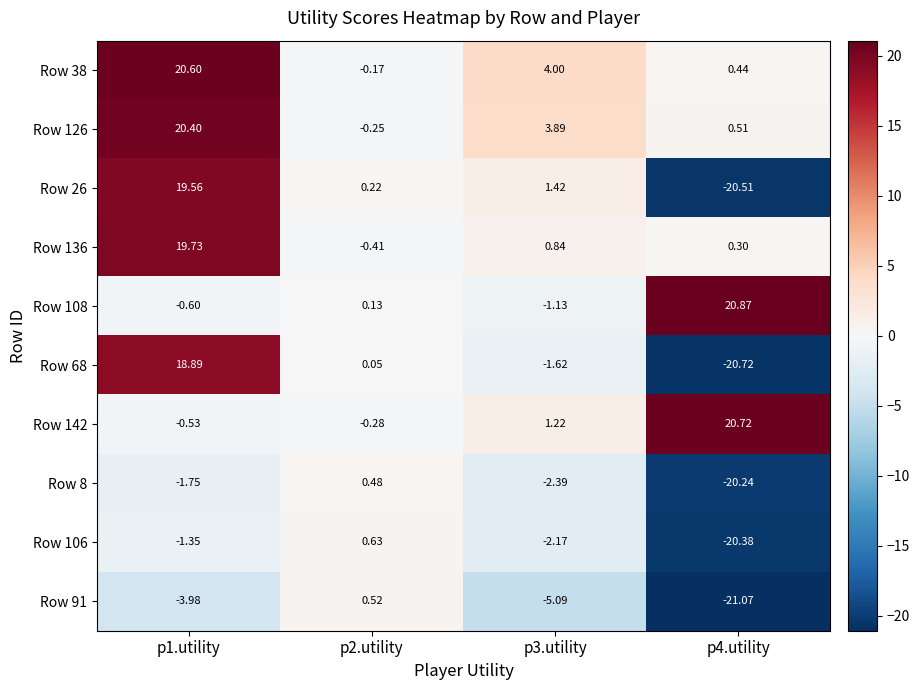

Is the value of Row 106 at p3.utility greater than the value of Row 38 at p3.utility?

No